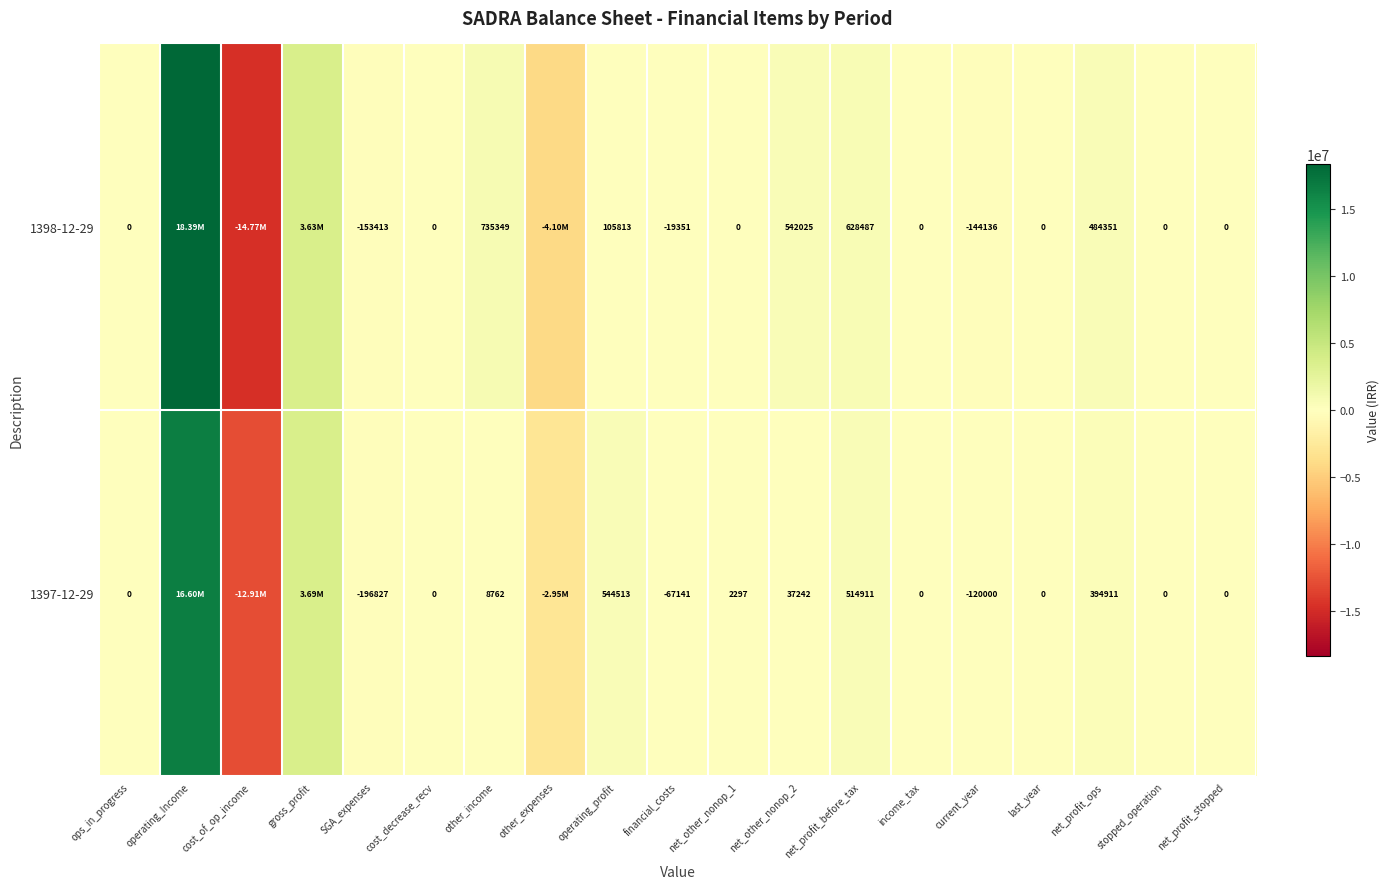

What is the difference between the 1397-12-29 values at net_profit_stopped and operating_profit?

544513